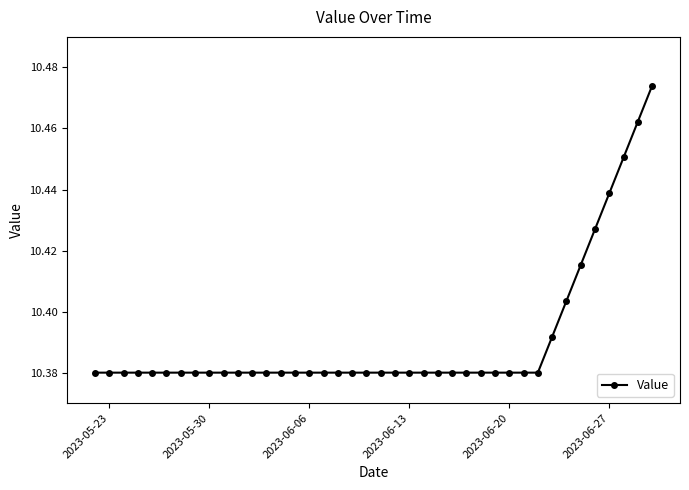

Count the values in the range 10 to 11.

40